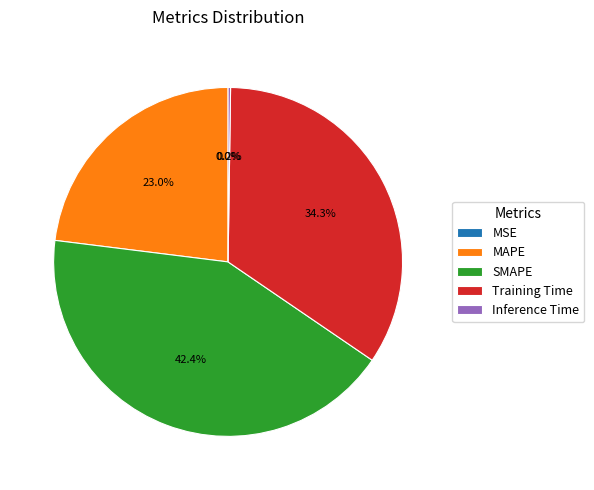

Is there any slice that represents more than half of the pie?

No